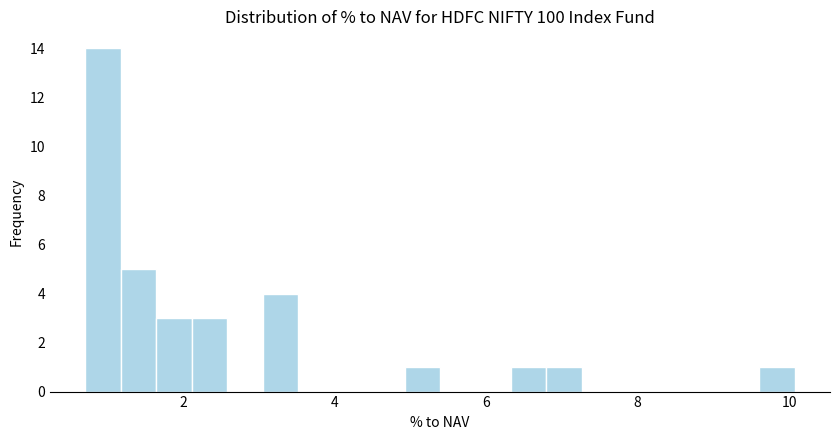

Read against the x-axis, roughly where is the centre of the tallest bar?

1.0